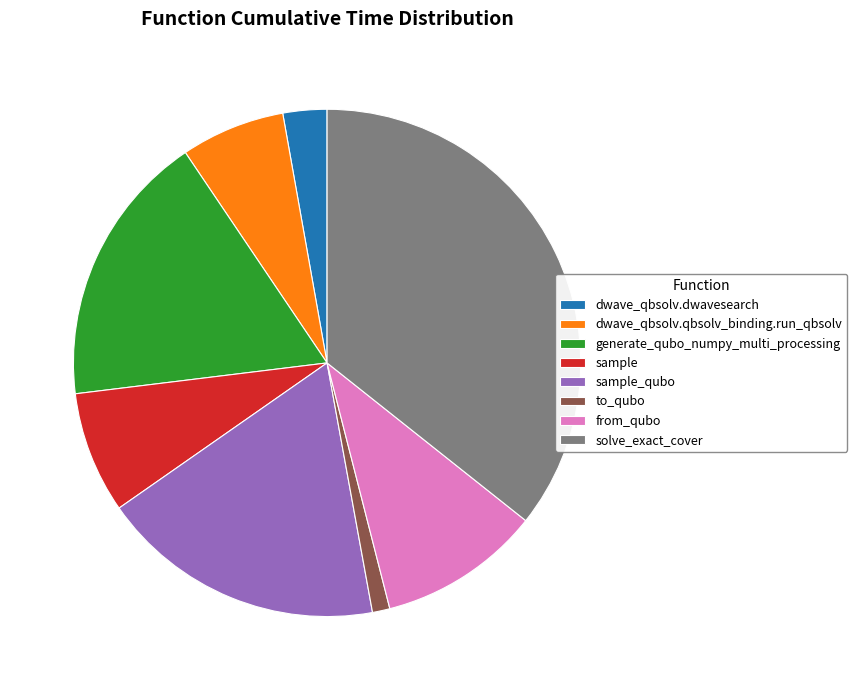

Does sample_qubo represent more than half of the total?

No